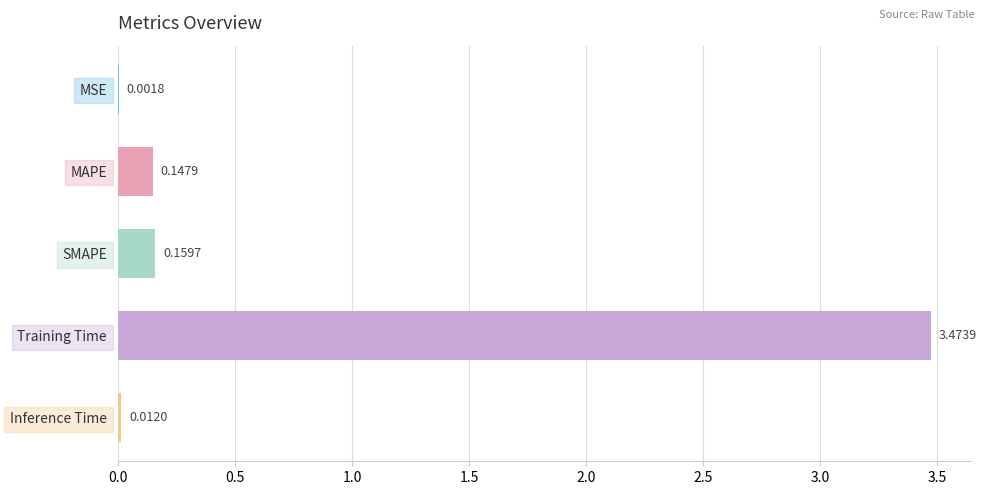

Count the number of categories in the chart.

5